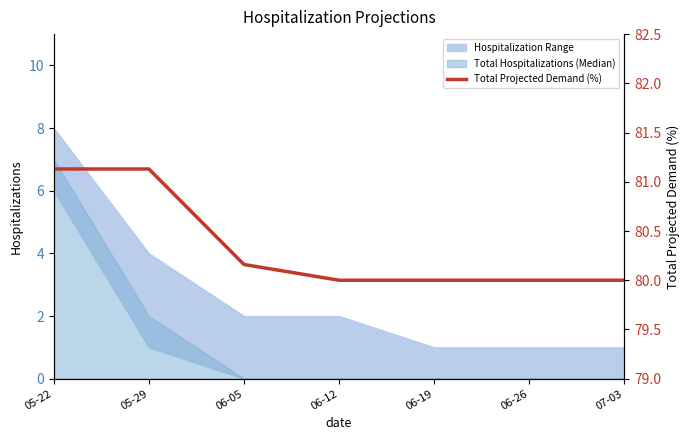

Does the chart have visible grid lines?

No